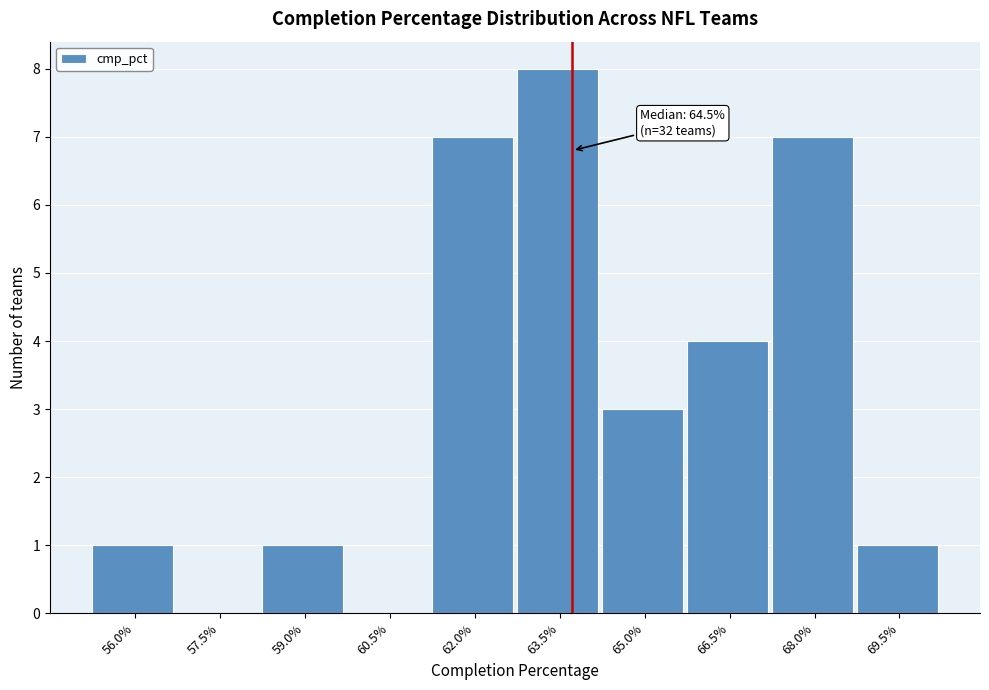

Reading left to right, list all the values displayed in this chart.

56.0%=1	57.5%=0	59.0%=1	60.5%=0	62.0%=7	63.5%=8	65.0%=3	66.5%=4	68.0%=7	69.5%=1